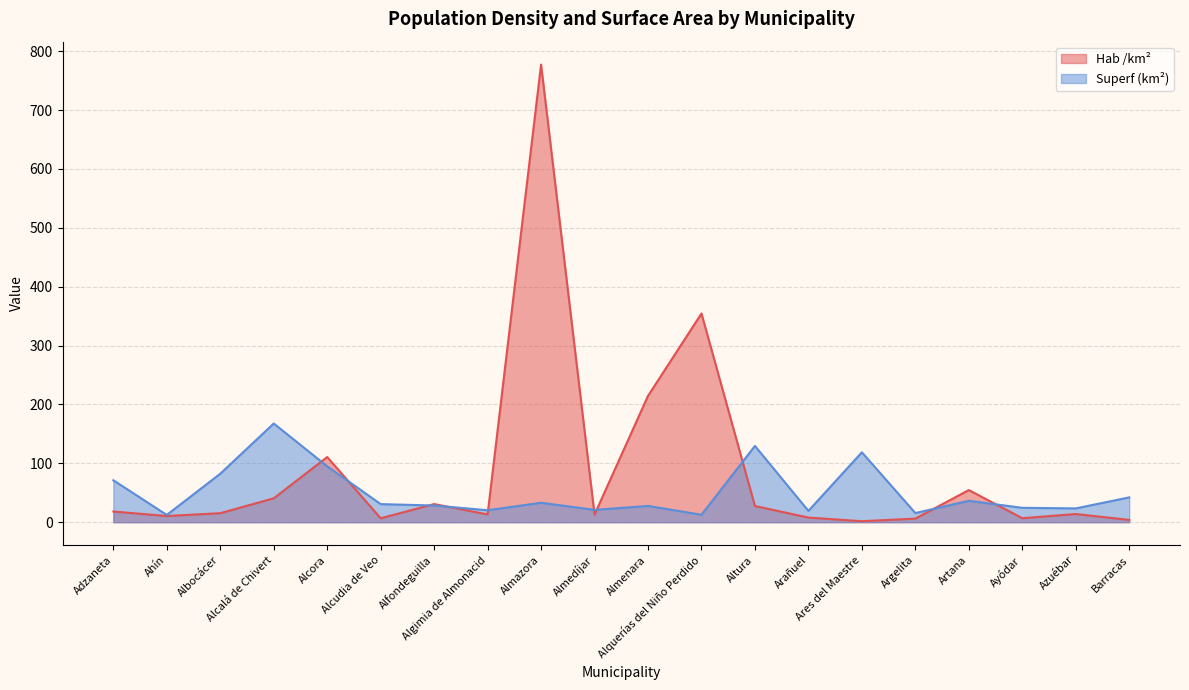

What is the difference between the Hab /km² values at Alfondeguilla and Azuébar?

16.9